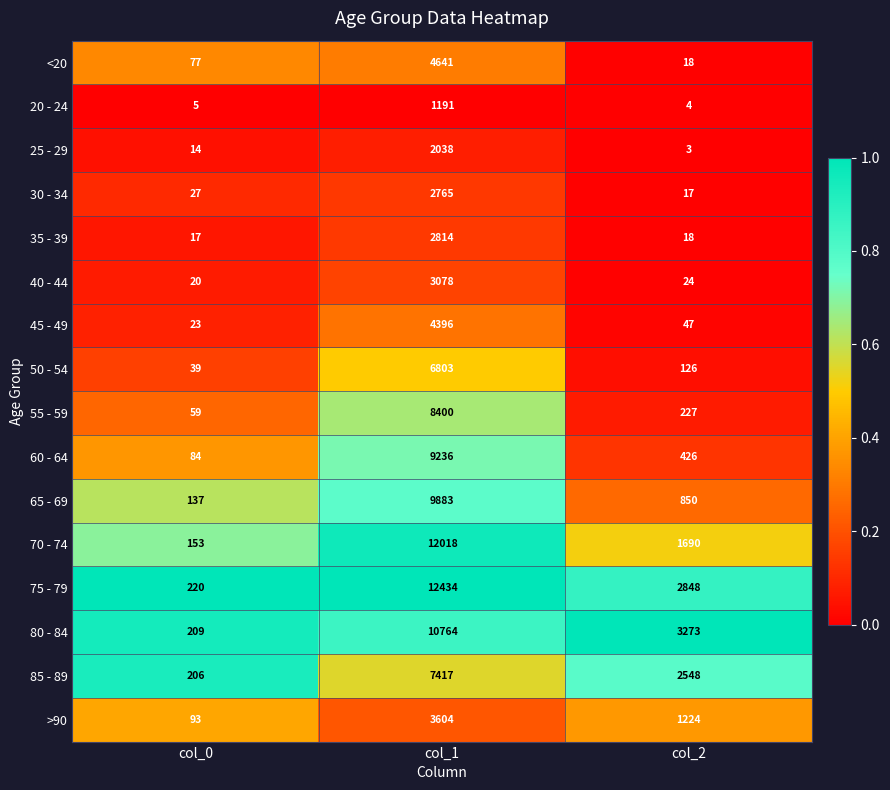

The value of 85 - 89 at col_1 is 7417. True or false?

True